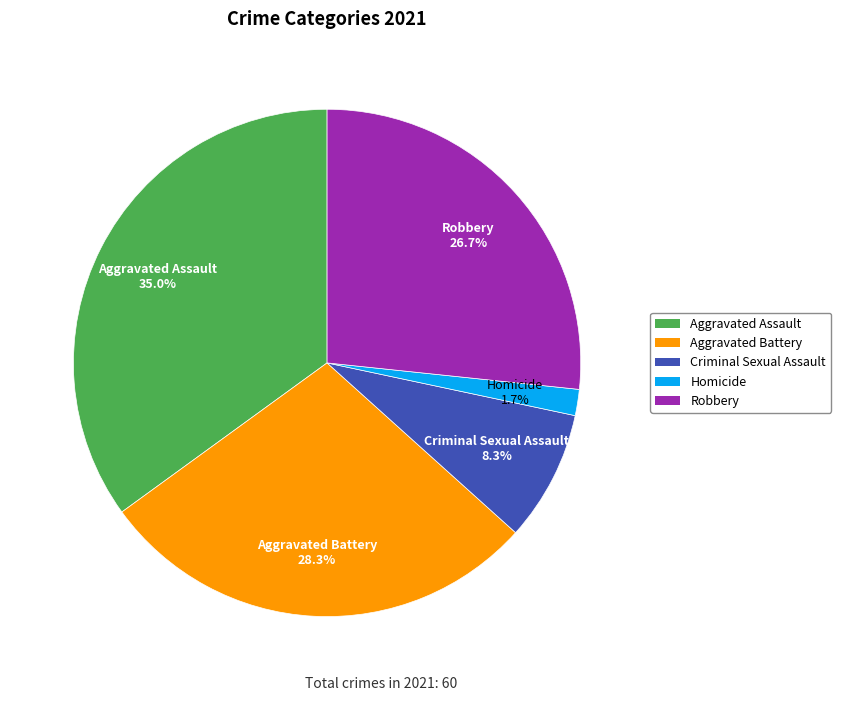

Count the number of slices in the pie.

5